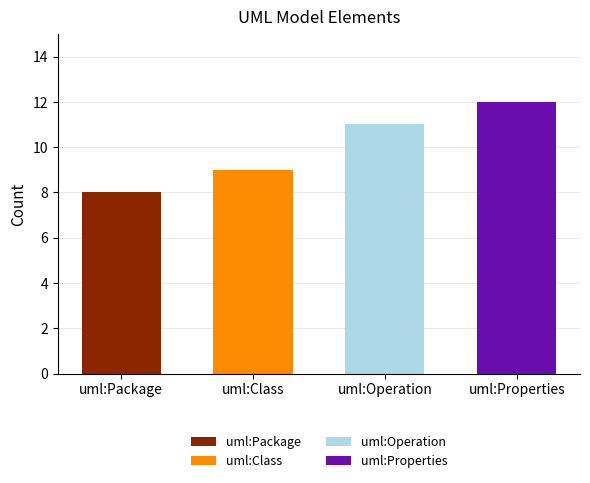

The chart shows a value of 2 at uml:Class. True or false?

False